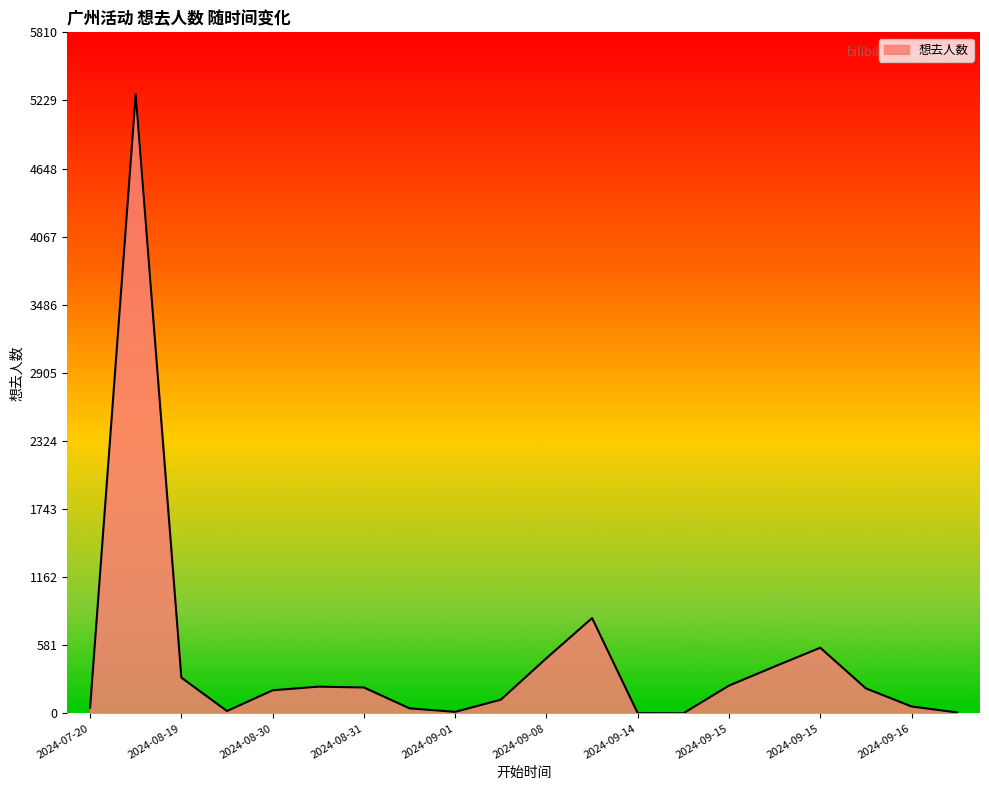

True or false: the data has more than 2 interior local peaks.

True